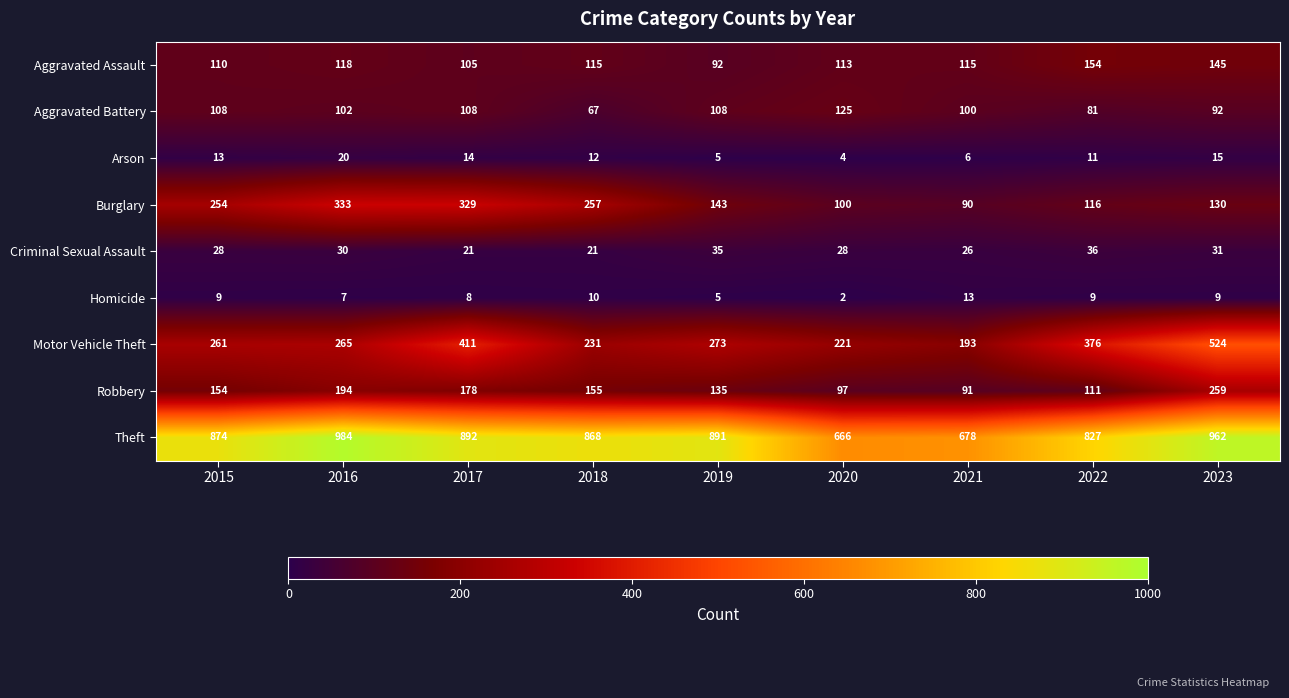

What is the maximum value shown in the chart?

984